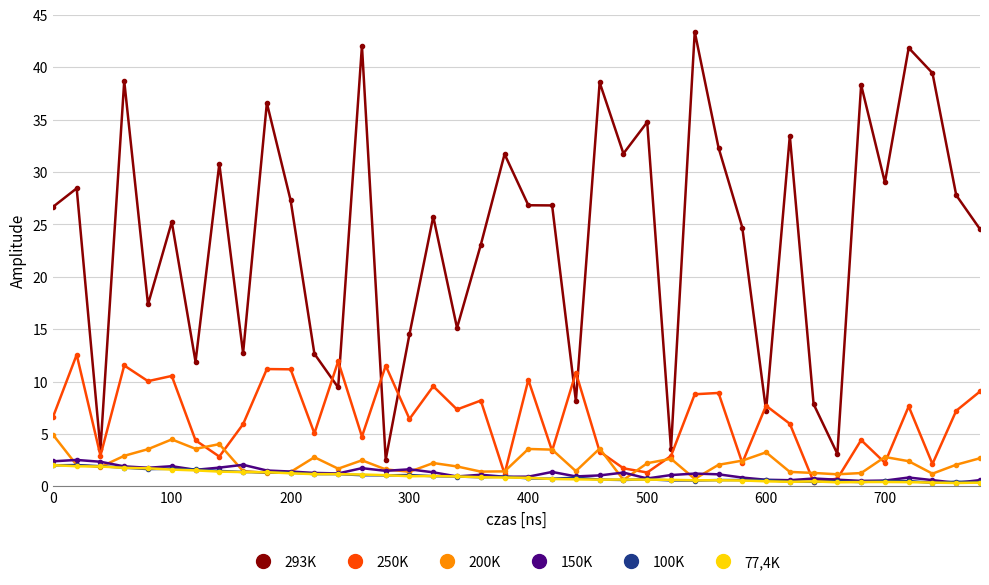

What is the value of the 293K point at the 20th from the left?

31.7